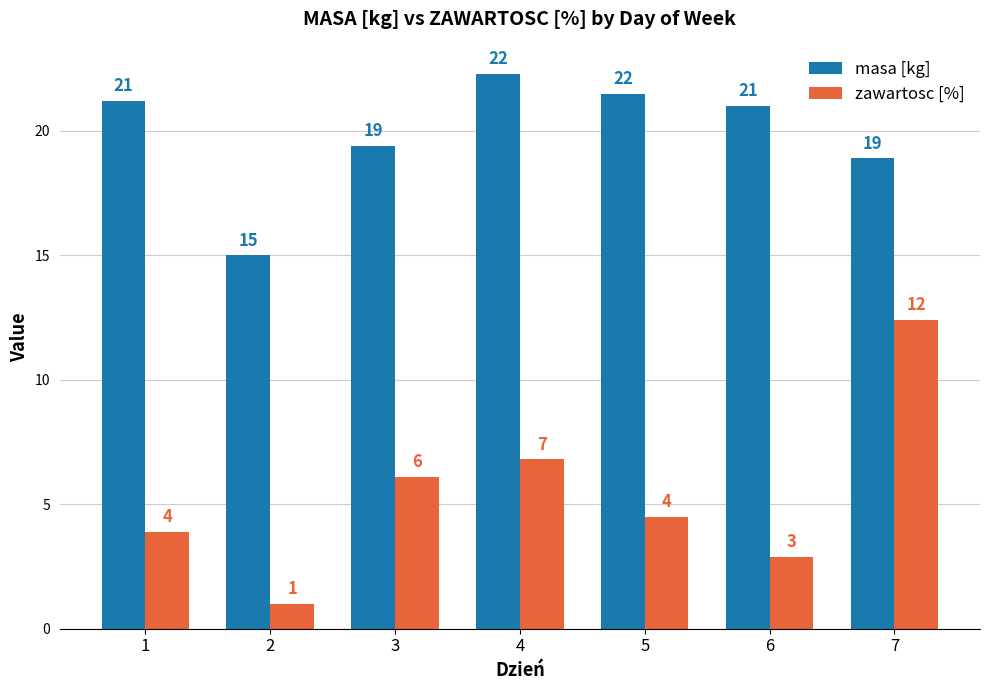

Reading left to right, transcribe all the data shown in this chart.

masa [kg]: 1=21.2	2=15.0	3=19.4	4=22.3	5=21.5	6=21.0	7=18.9
zawartosc [%]: 1=3.9	2=1.0	3=6.1	4=6.8	5=4.5	6=2.9	7=12.4